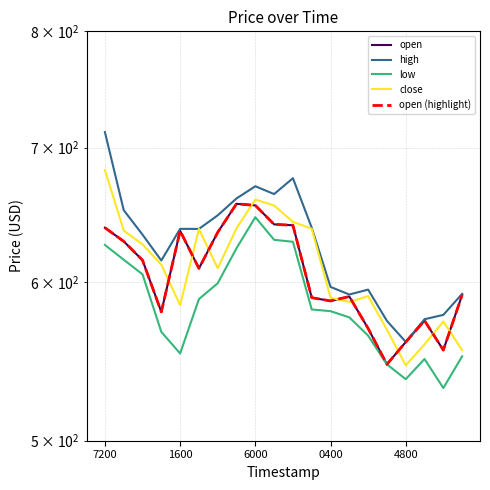

How many data points in low are less than 581?

10